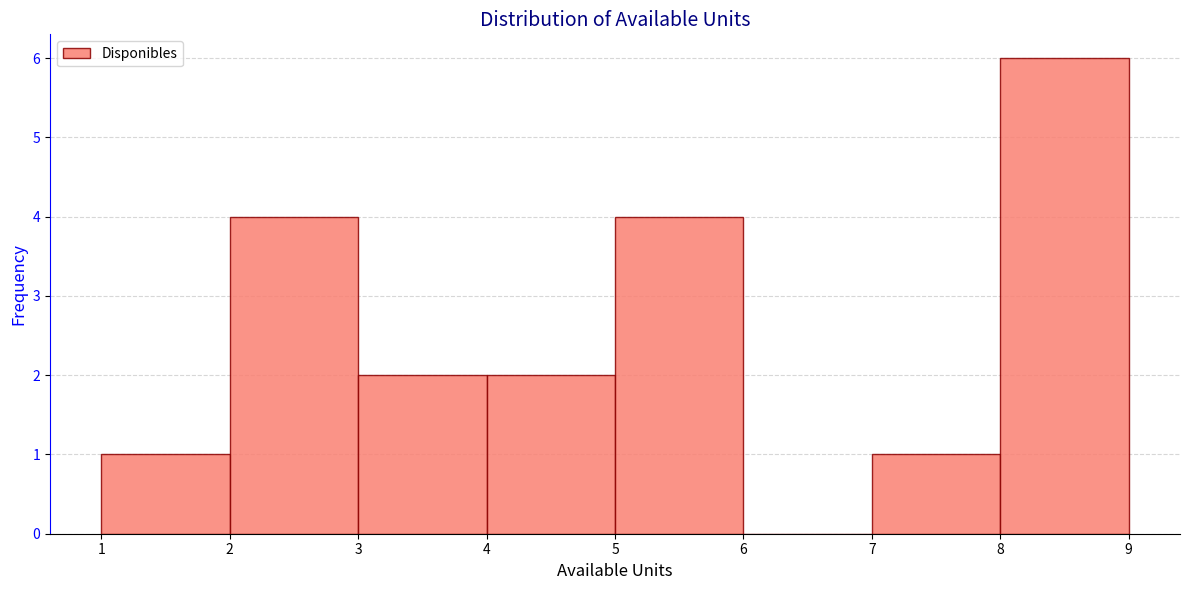

What is the height of the bar covering 3 to 4 on the x-axis? The values are not printed on the chart, so give them approximately, as read against the axis.

2